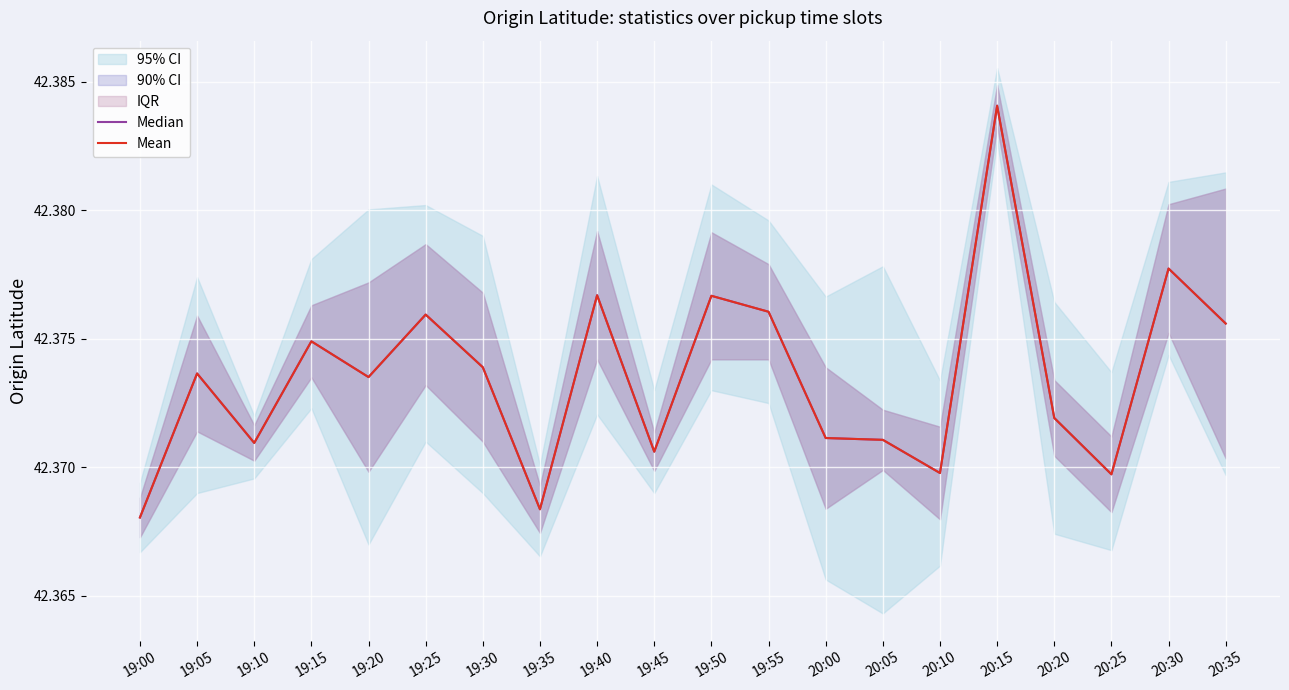

True or false: Mean and Median cross at least once.

False